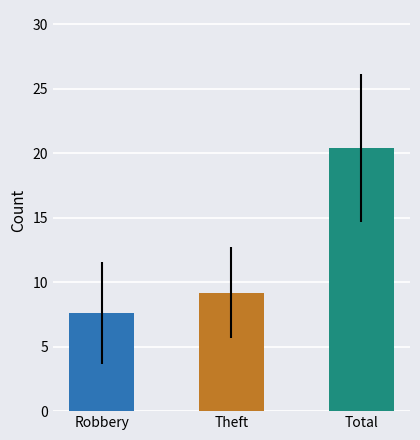

What is the value of the Total bar at the 7th from the left?

21